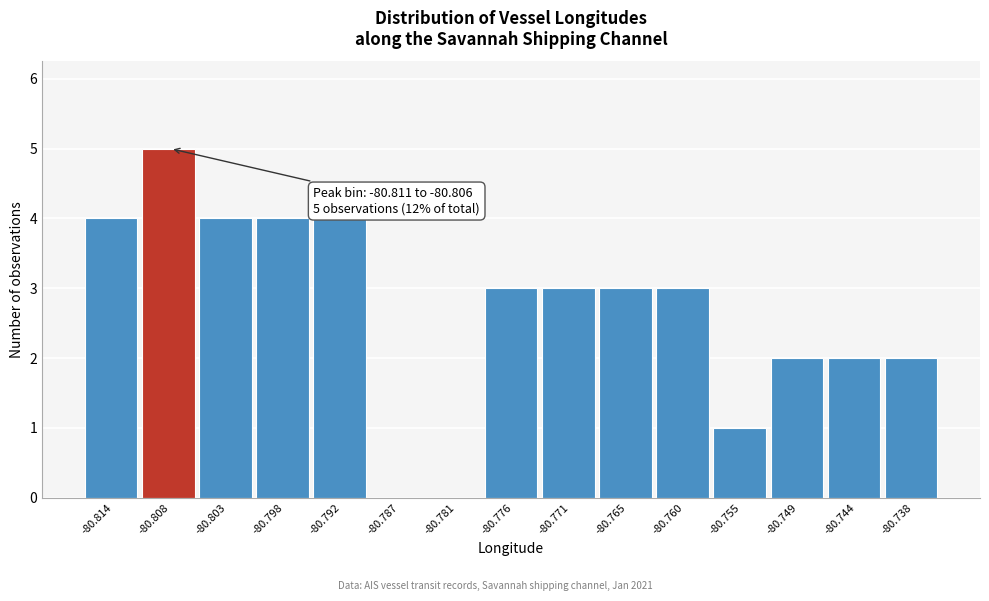

Over which range of the x-axis is the bar tallest?

-80.811 to -80.806